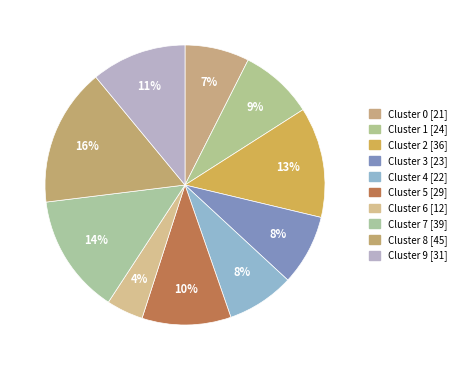

How many segments does this pie chart have?

10